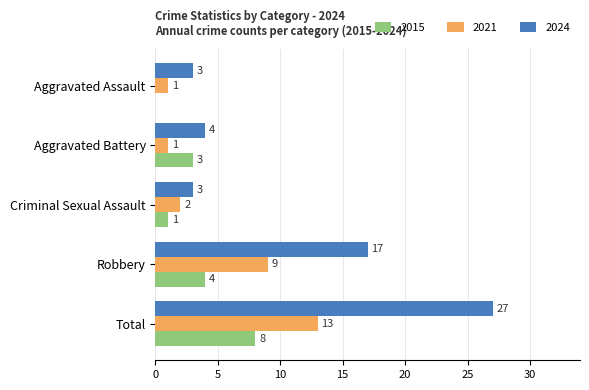

How many distinct data groups are displayed?

3